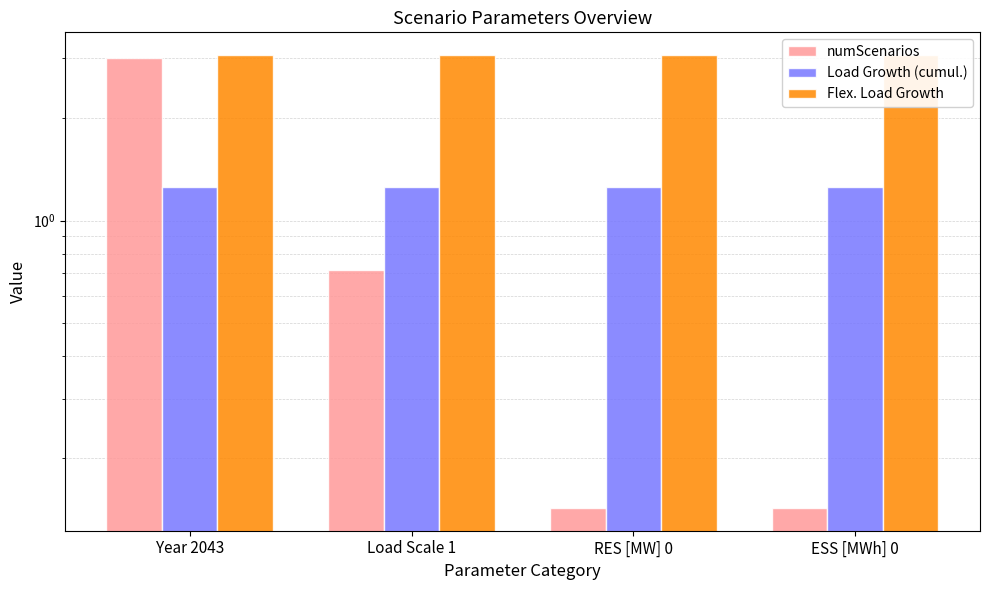

What is the label of the 1st bar from the right?

ESS [MWh] 0